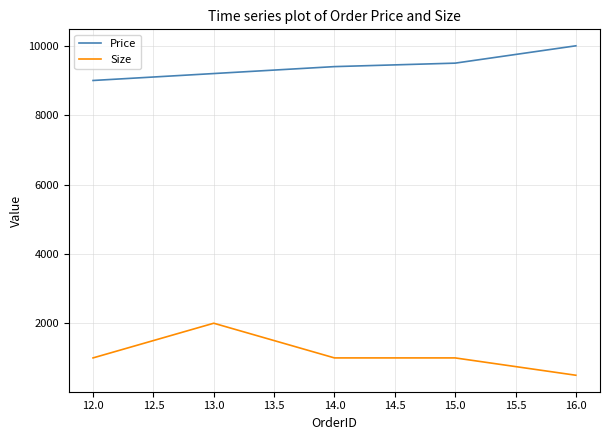

The value of Size at 14.0 is 286. True or false?

False